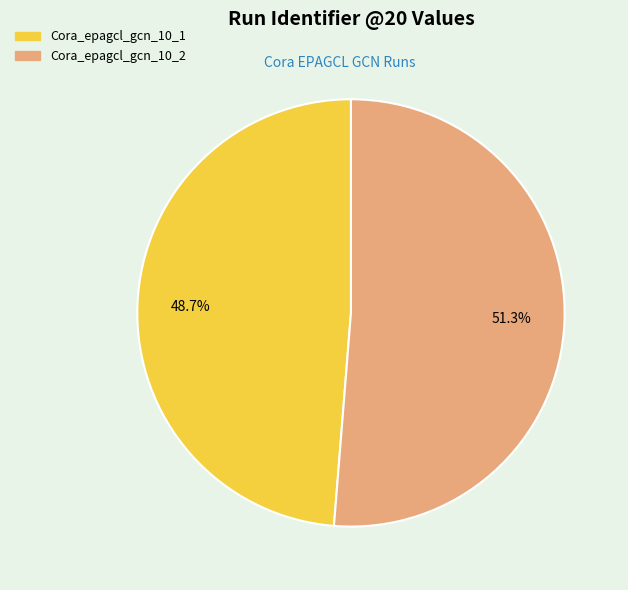

To the nearest percent, what is the difference between the largest and smallest slice percentages?

3%